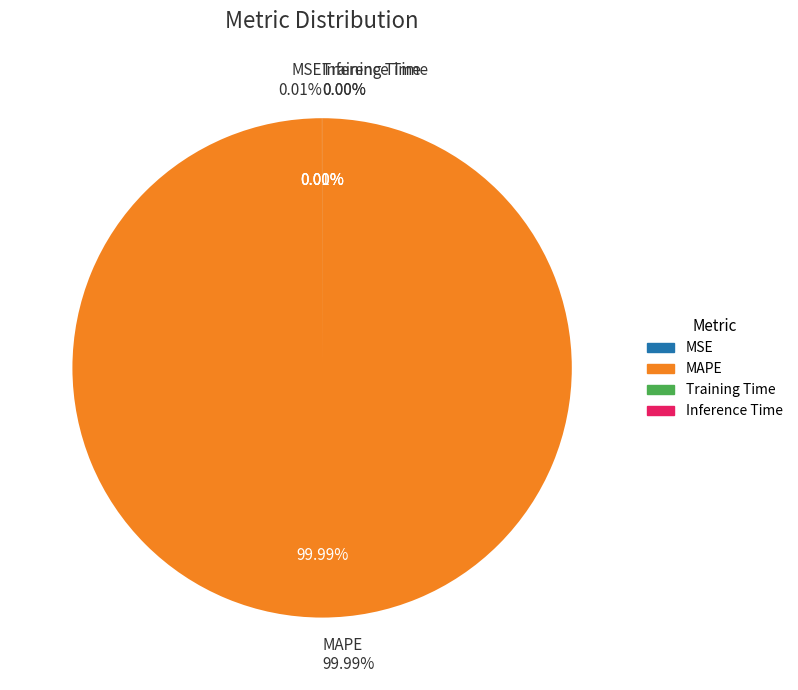

True or false: MSE accounts for 0% of the total.

True